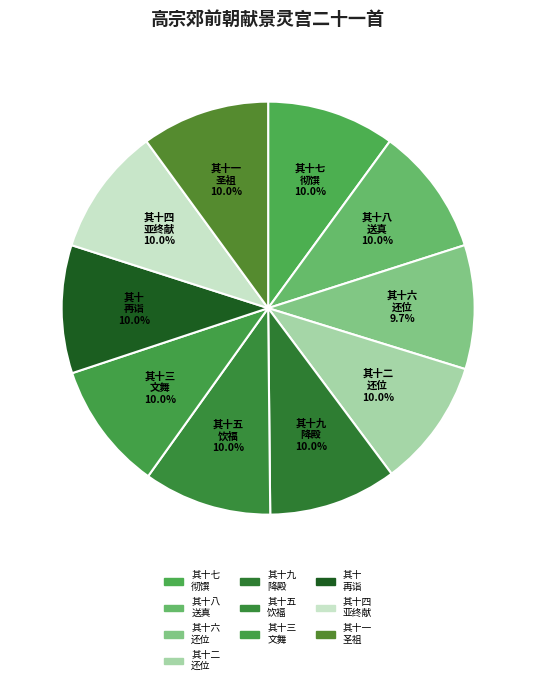

To the nearest percent, what is the average slice percentage?

10%